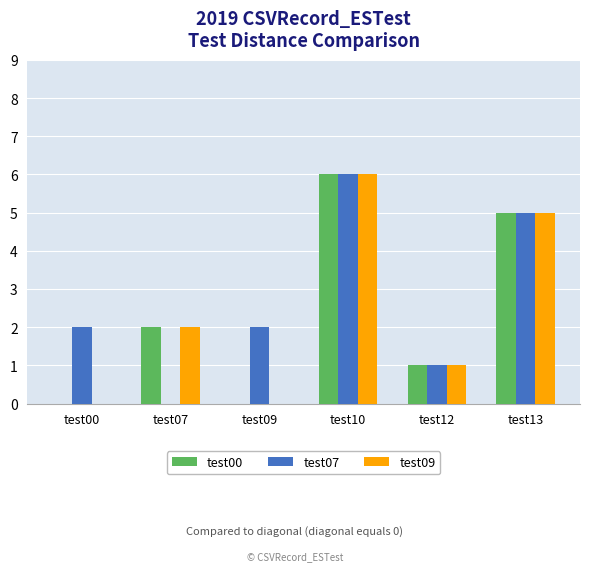

Read the test07 value at test09.

2